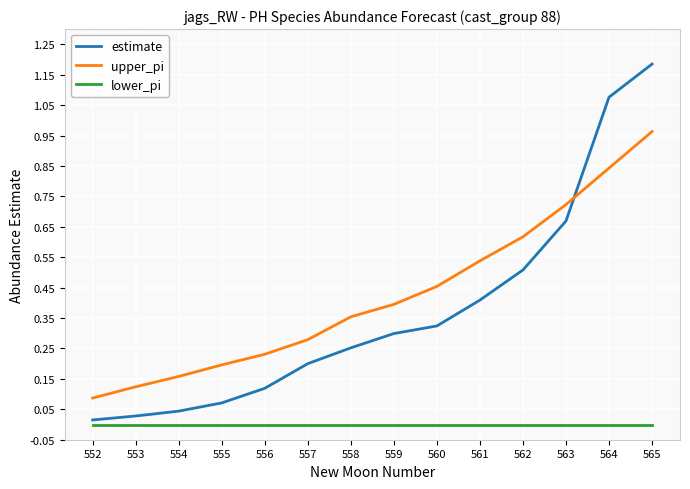

After their last crossing, which series has the higher values: upper_pi or estimate?

estimate